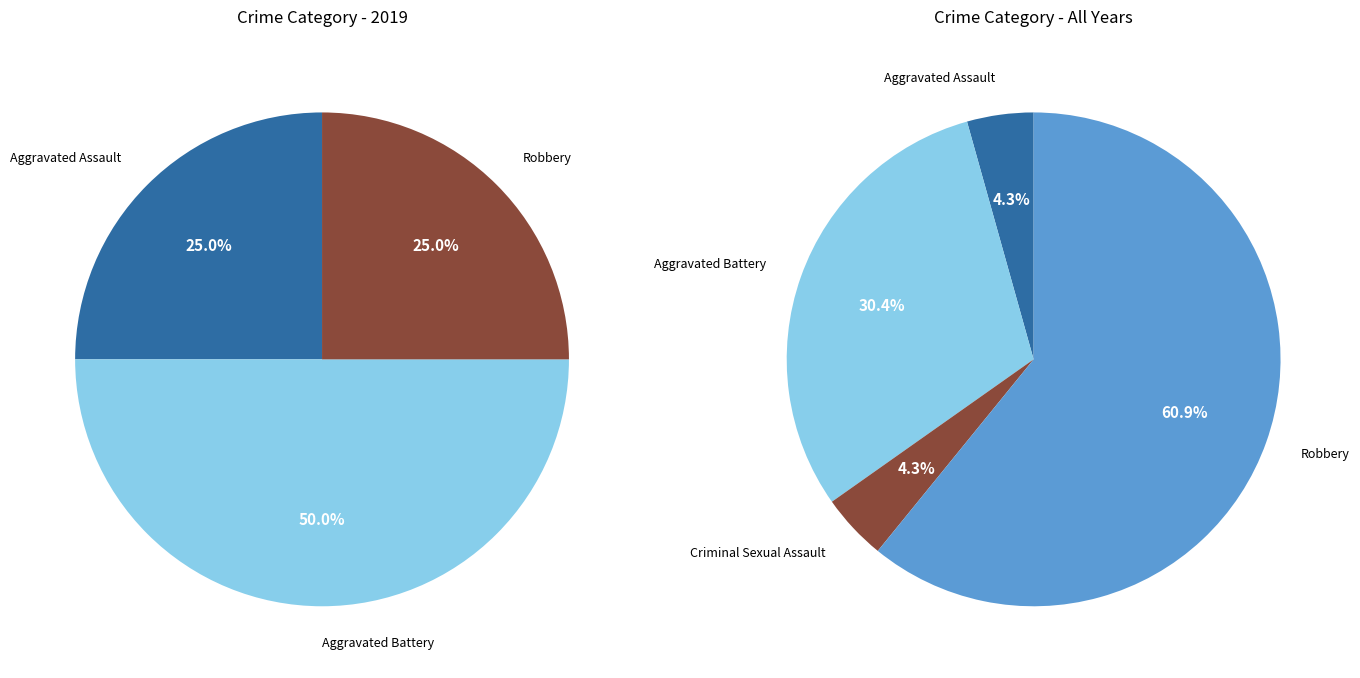

Which slice is the smallest?

Criminal Sexual Assault